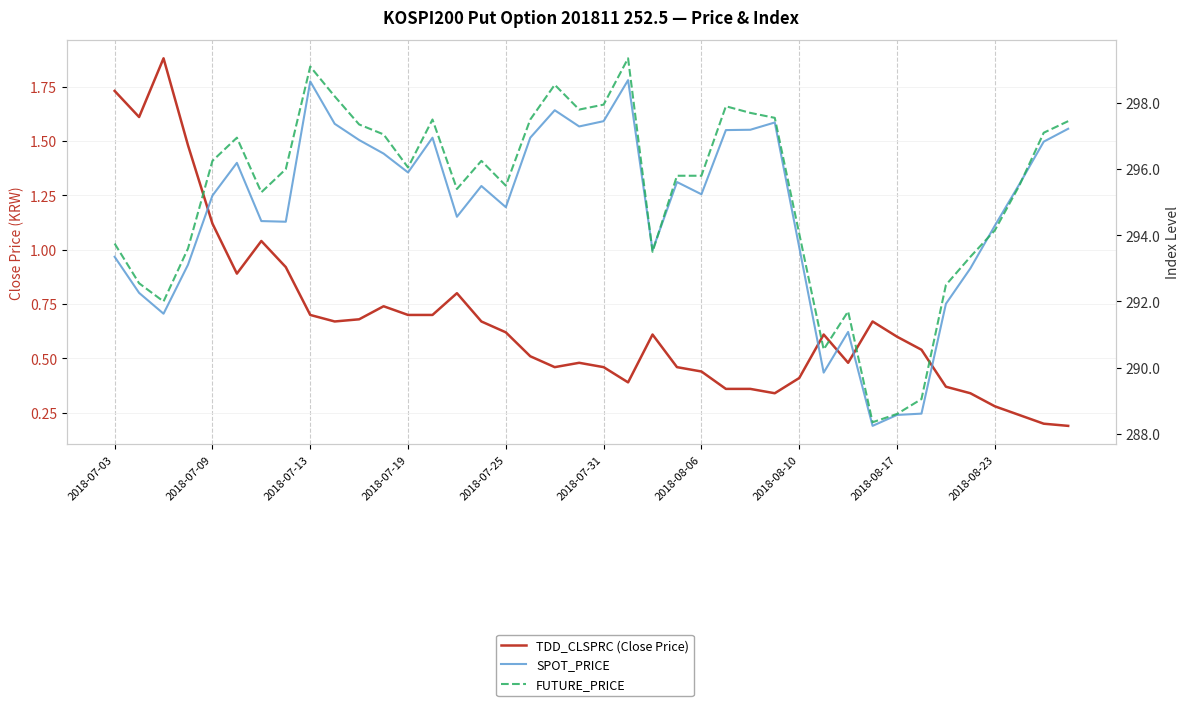

What is the value of the SPOT_PRICE point at the 4th from the left?

293.1